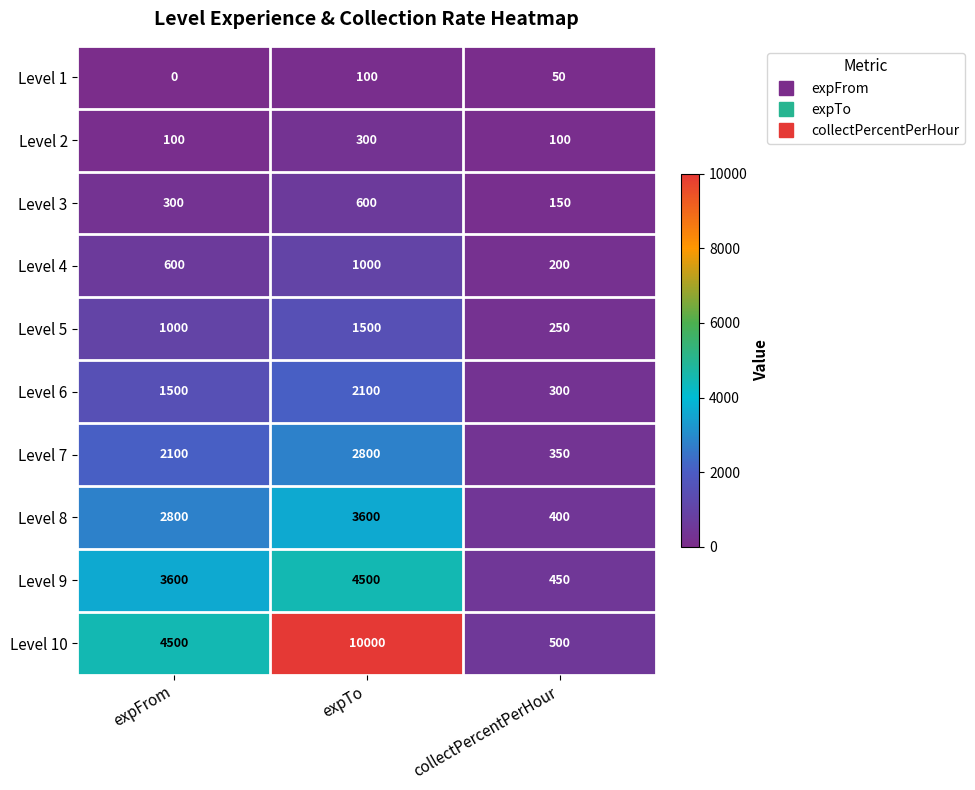

At which category is the sum across all series the highest?

expTo